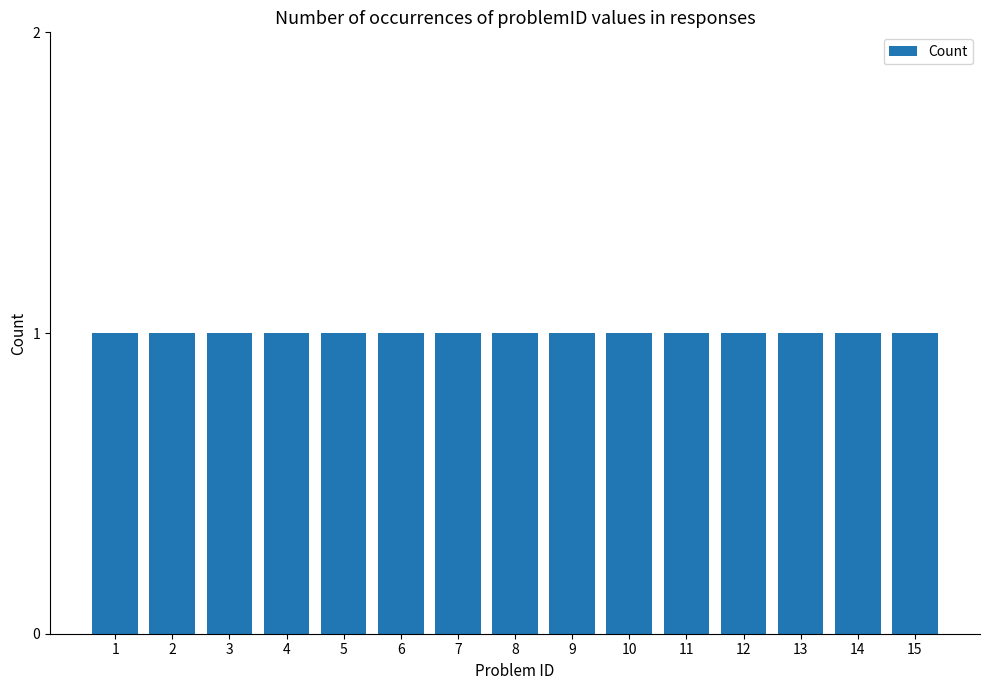

Where is the data nearest to the value 8?

8